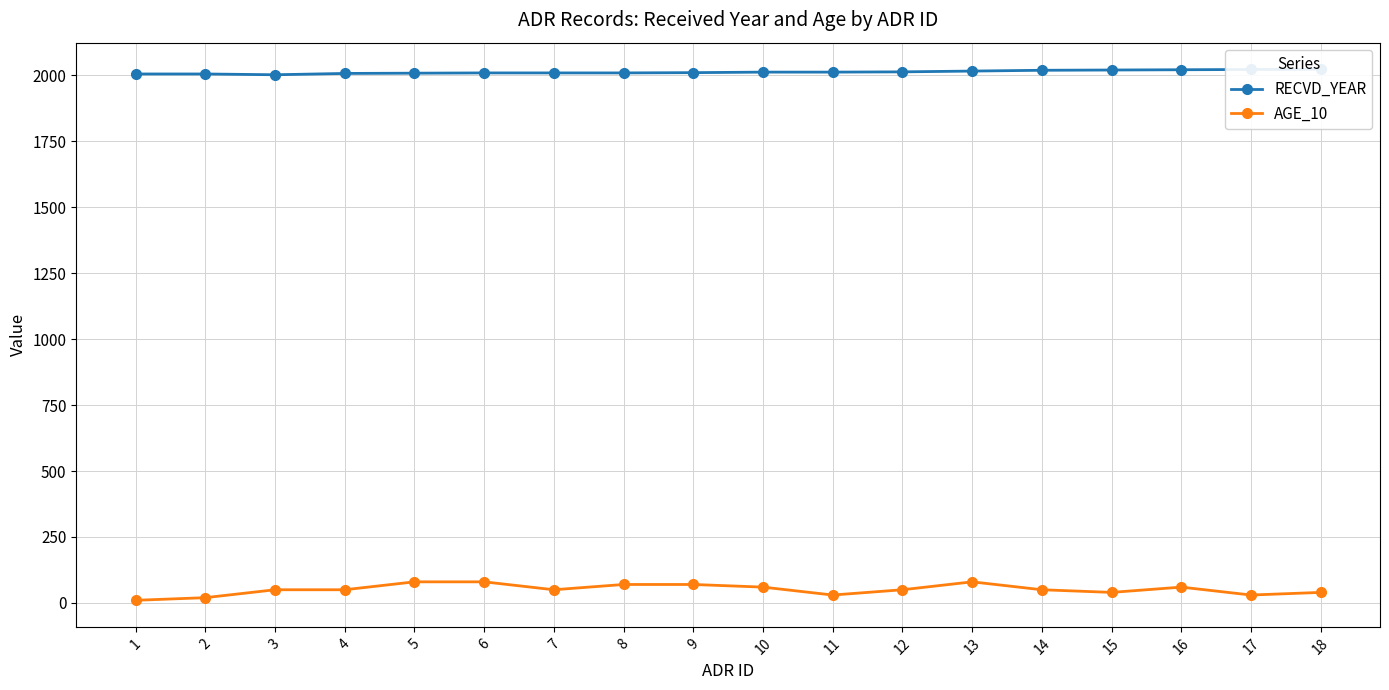

At which category is the sum across all series the highest?

13